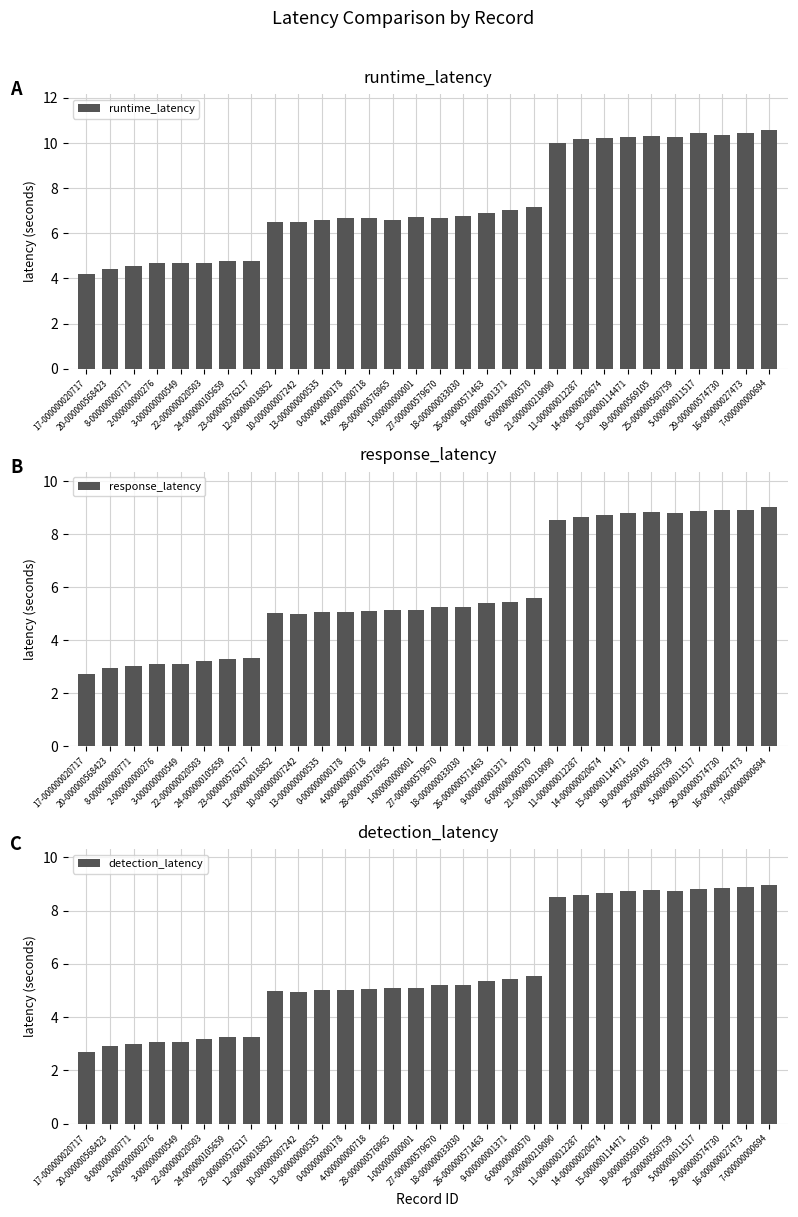

Reading left to right, what are all the values shown in this chart?

runtime_latency: 4.2	4.4	4.6	4.7	4.7	4.7	4.8	4.8	6.5	6.5	6.6	6.7	6.7	6.6	6.7	6.7	6.8	6.9	7.0	7.2	10.0	10.2	10.2	10.3	10.3	10.3	10.4	10.4	10.4	10.6
response_latency: 2.7	3.0	3.0	3.1	3.1	3.2	3.3	3.3	5.0	5.0	5.1	5.1	5.1	5.1	5.1	5.2	5.3	5.4	5.5	5.6	8.5	8.6	8.7	8.8	8.8	8.8	8.9	8.9	8.9	9.0
detection_latency: 2.7	2.9	3.0	3.1	3.1	3.2	3.2	3.3	5.0	4.9	5.0	5.0	5.1	5.1	5.1	5.2	5.2	5.4	5.4	5.5	8.5	8.6	8.7	8.7	8.8	8.7	8.8	8.9	8.9	9.0